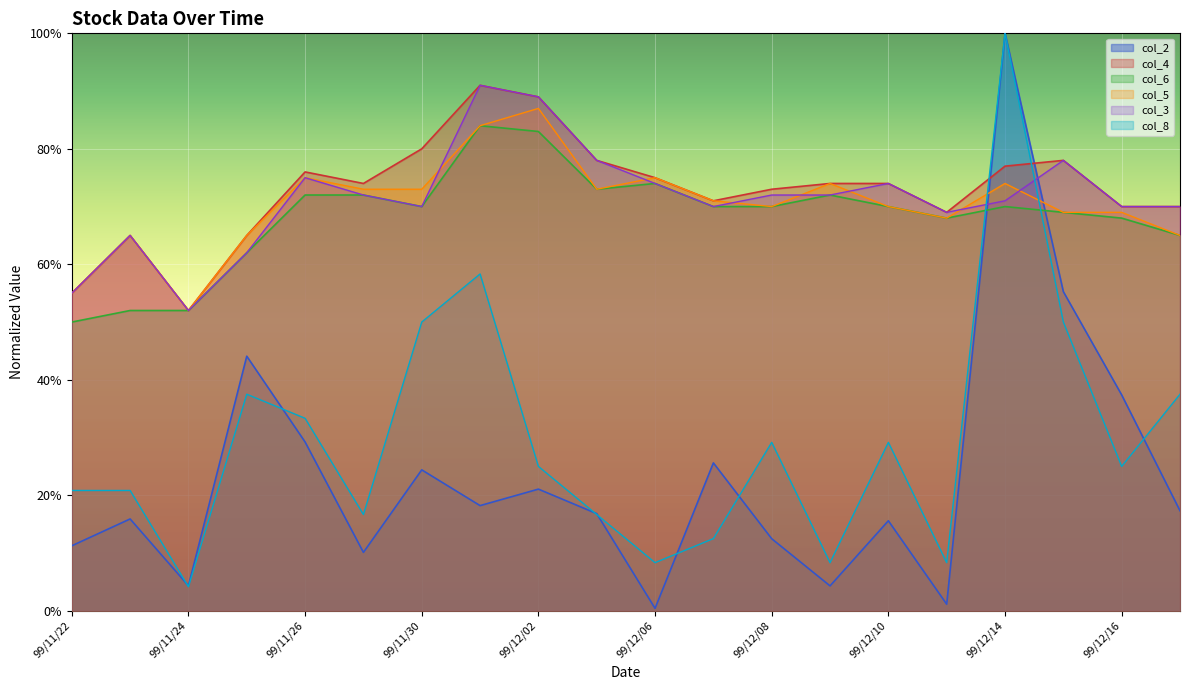

How many interior local peaks does the col_4 series have?

4